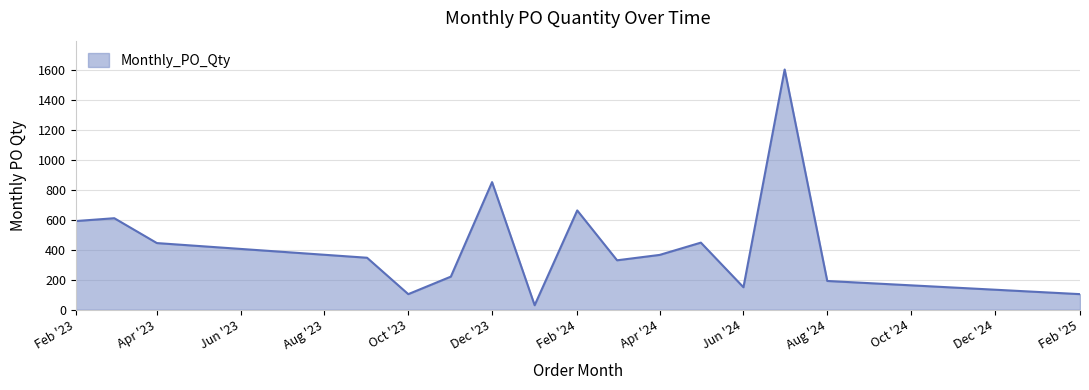

How many series are shown in this chart?

1